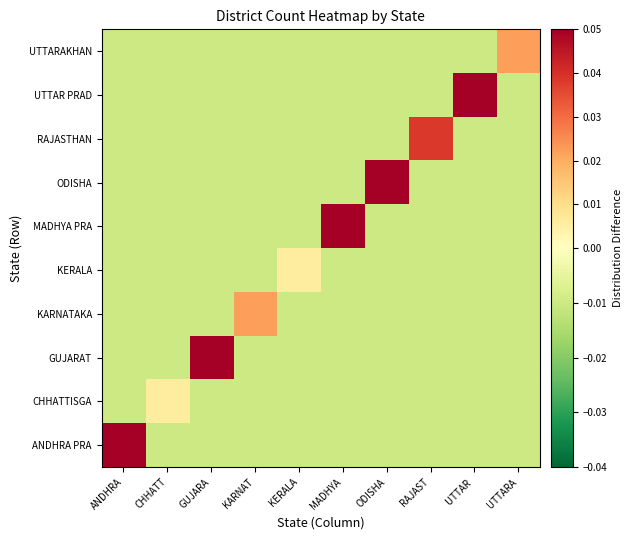

Between KARNAT and GUJARA, which is larger?

KARNAT